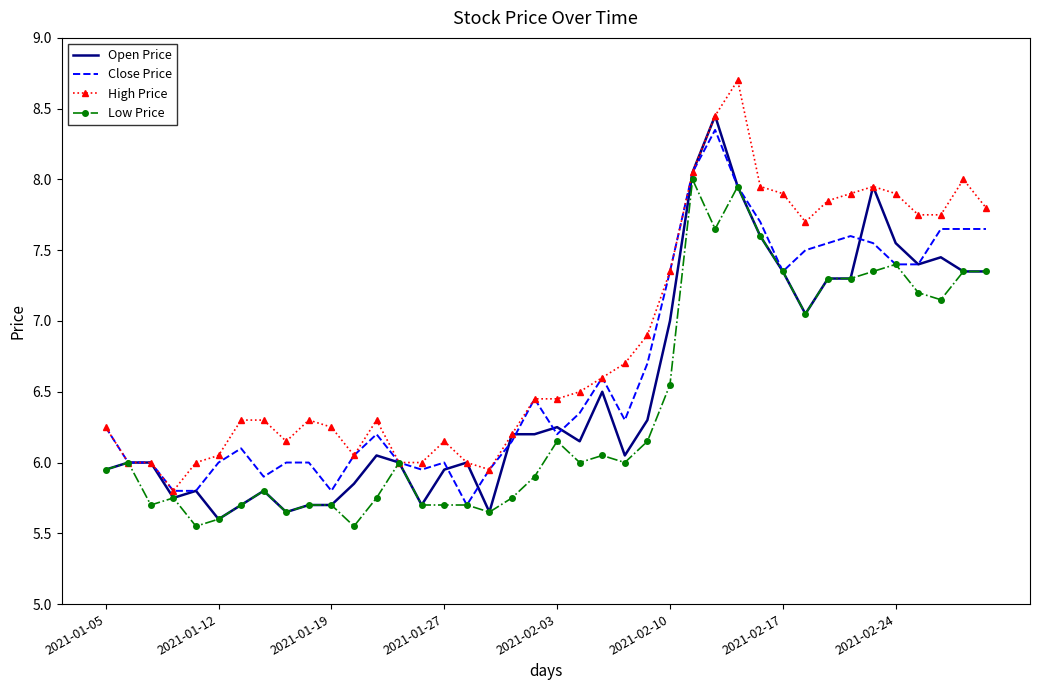

What is the difference between the maximum and minimum values in the High Price series?

2.9